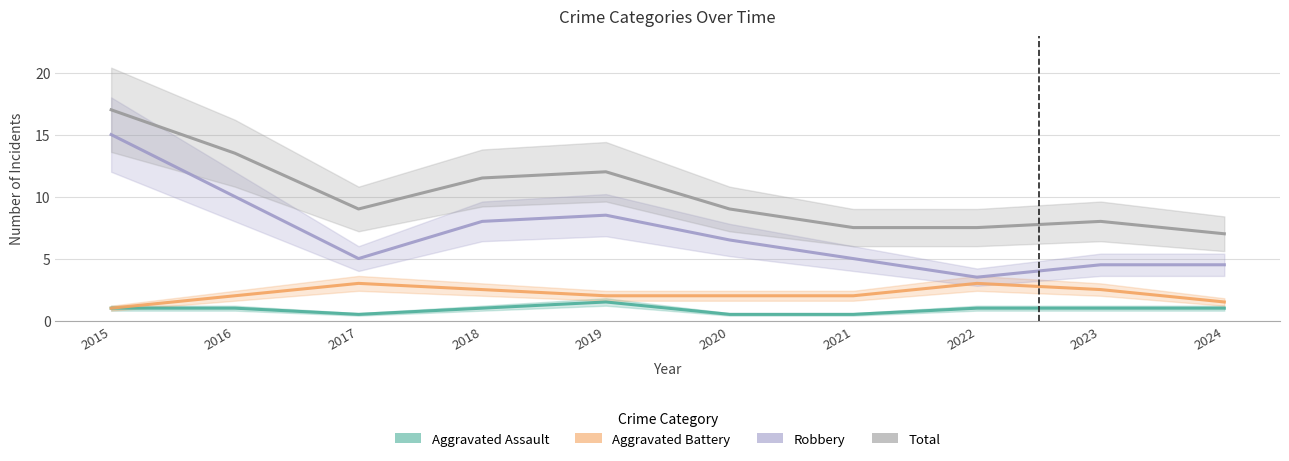

Is it true that Aggravated Assault equals 1.5 at 2019?

True